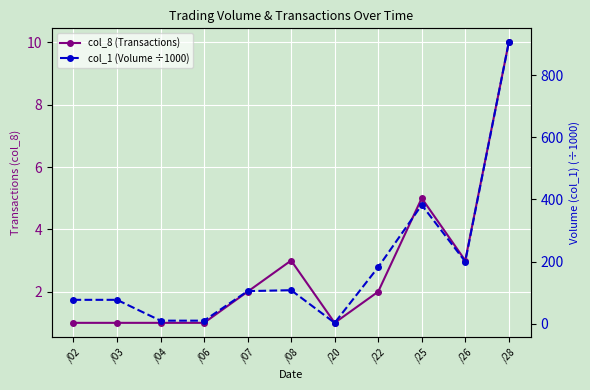

What is the approximate value of col_8 (Transactions) at /25?

5